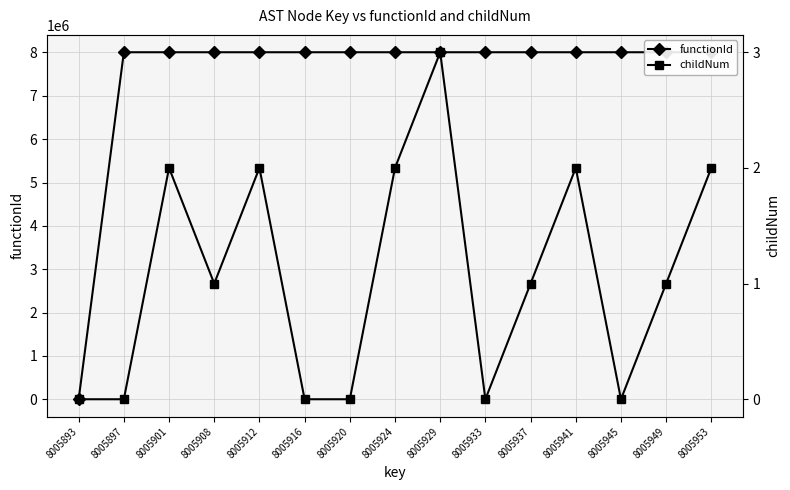

List the labels in order of functionId value, largest first.

8005897, 8005901, 8005908, 8005912, 8005916, 8005920, 8005924, 8005929, 8005933, 8005937, 8005941, 8005945, 8005949, 8005953, 8005893